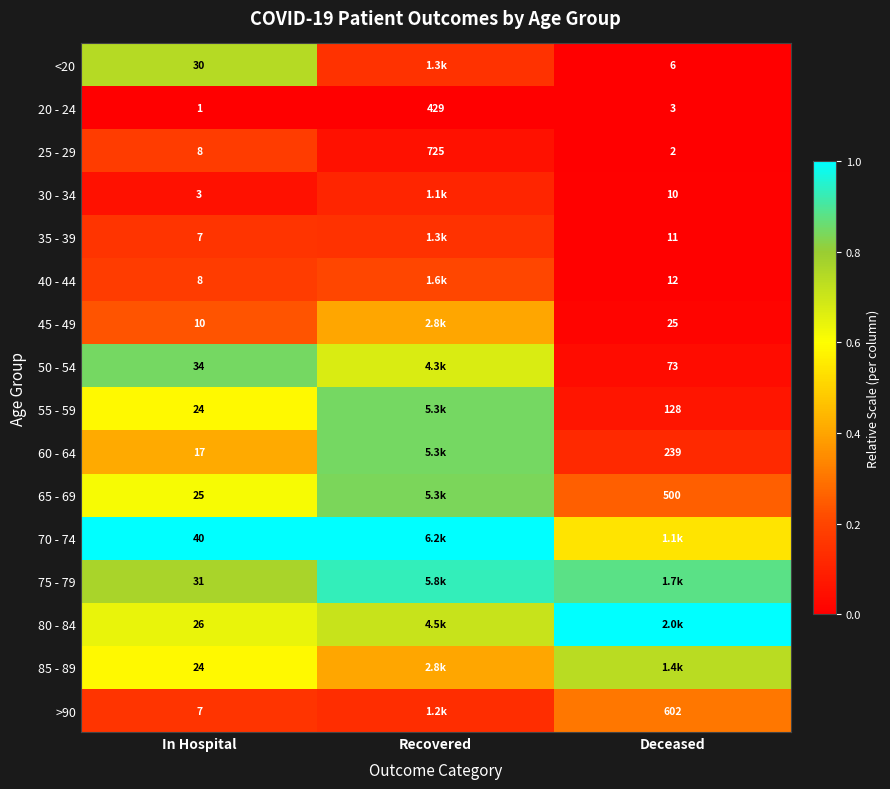

At which label does 20 - 24 reach its peak?

Recovered